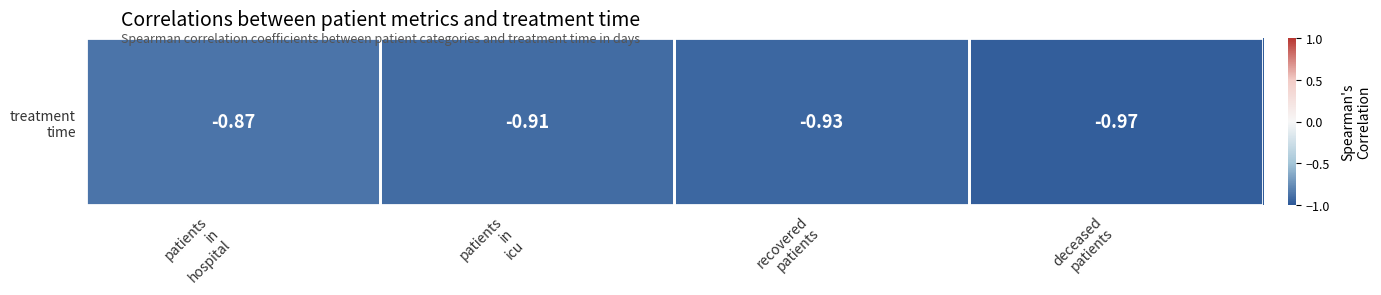

Reading right to left, what are all the values shown in this chart?

deceased
patients=-1.0	recovered
patients=-0.9	patients
in
icu=-0.9	patients
in
hospital=-0.9